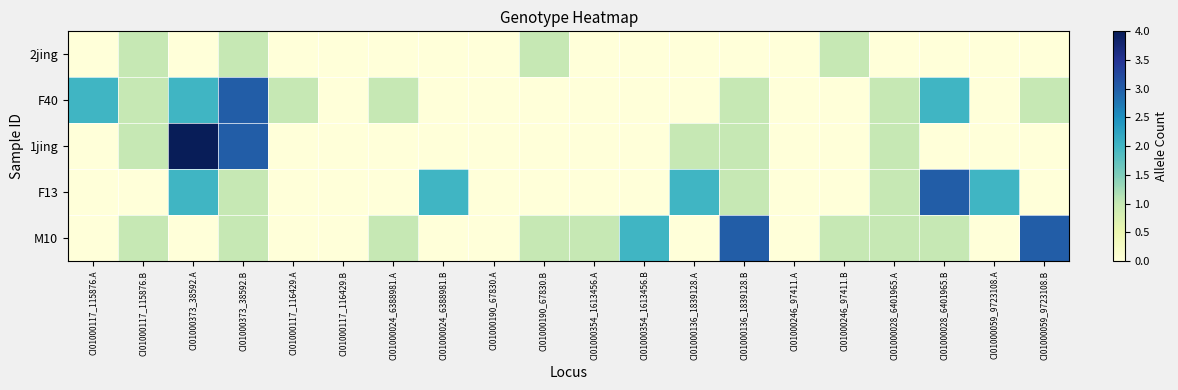

How many categories are shown in the chart?

20